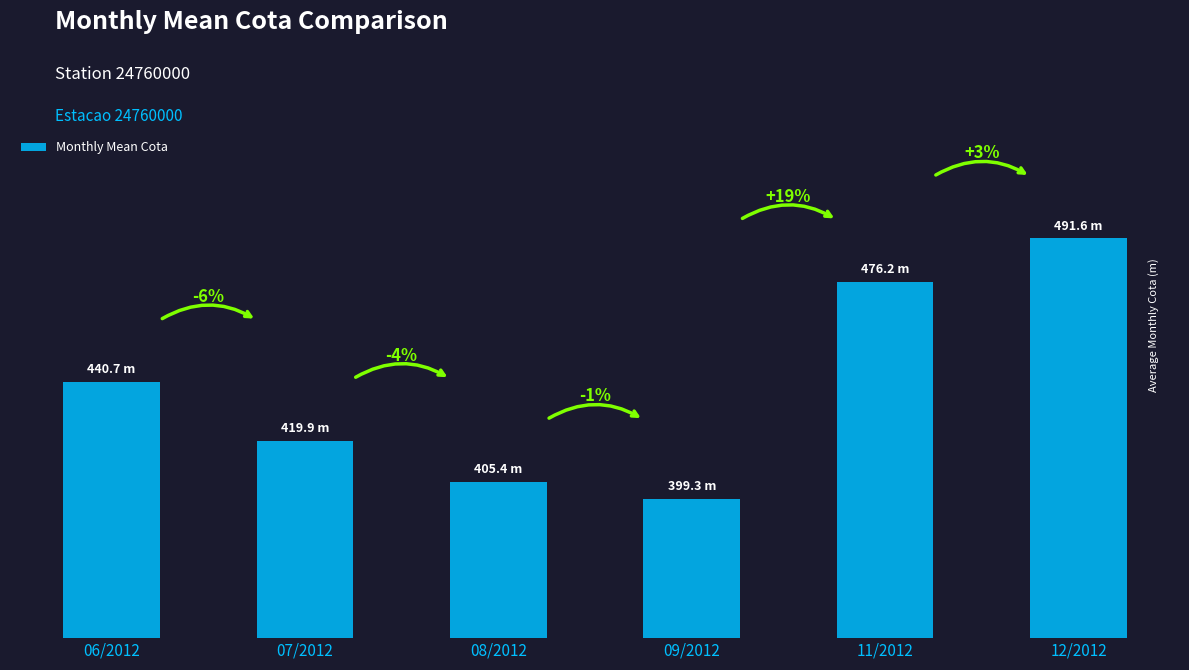

At which category does the chart reach its minimum across all series?

09/2012